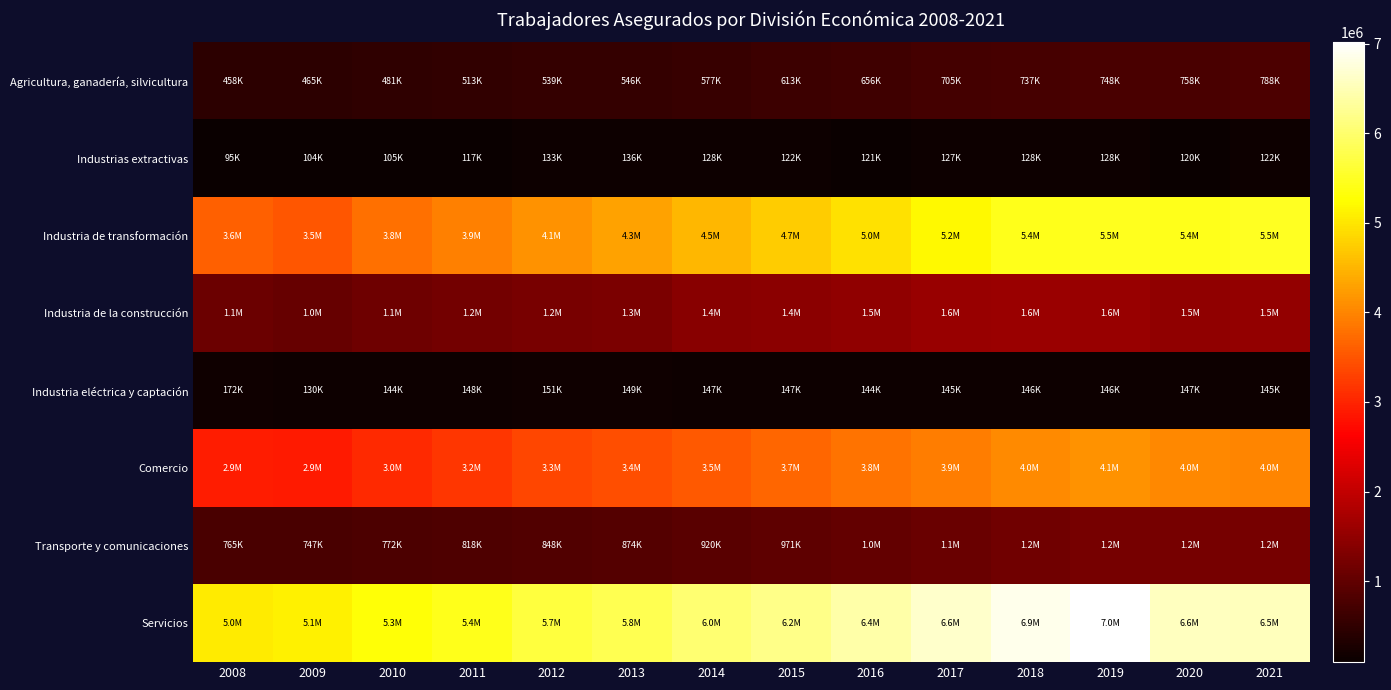

Rank the series at 2016 from highest to lowest value.

Servicios, Industria de transformación, Comercio, Industria de la construcción, Transporte y comunicaciones, Agricultura, ganadería, silvicultura, Industria eléctrica y captación, Industrias extractivas